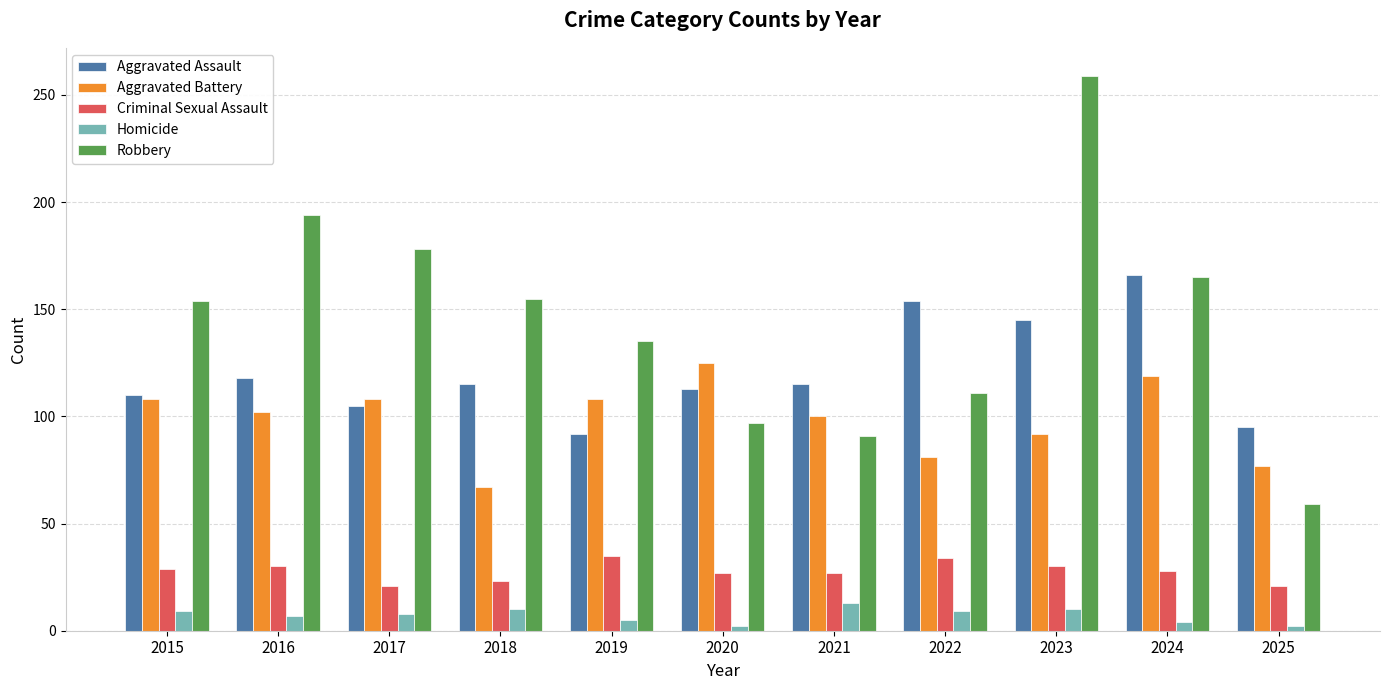

Does the chart contain stacked bars?

No